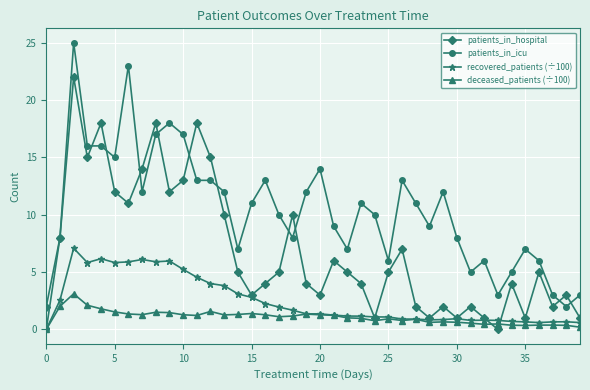

How many series are shown in this chart?

4